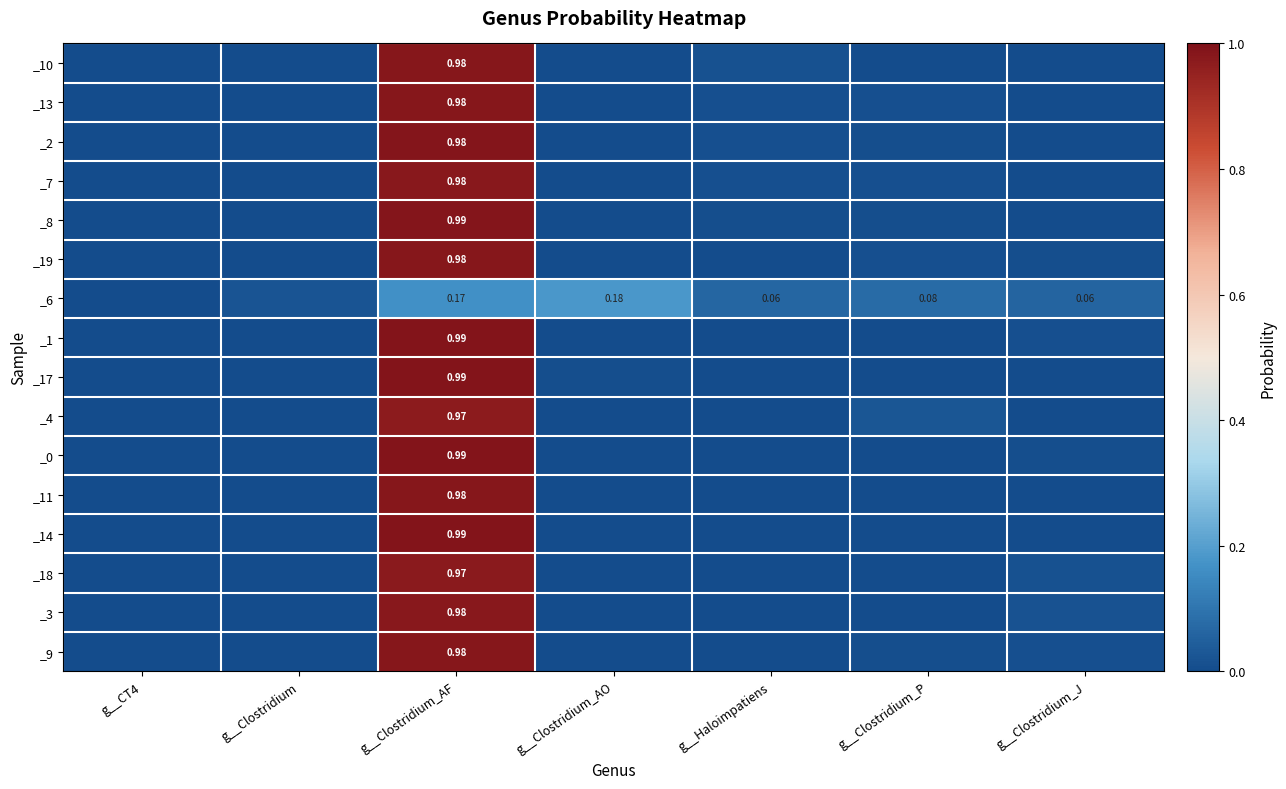

Is it true that _0 equals 0.0 at g__Clostridium_J?

True